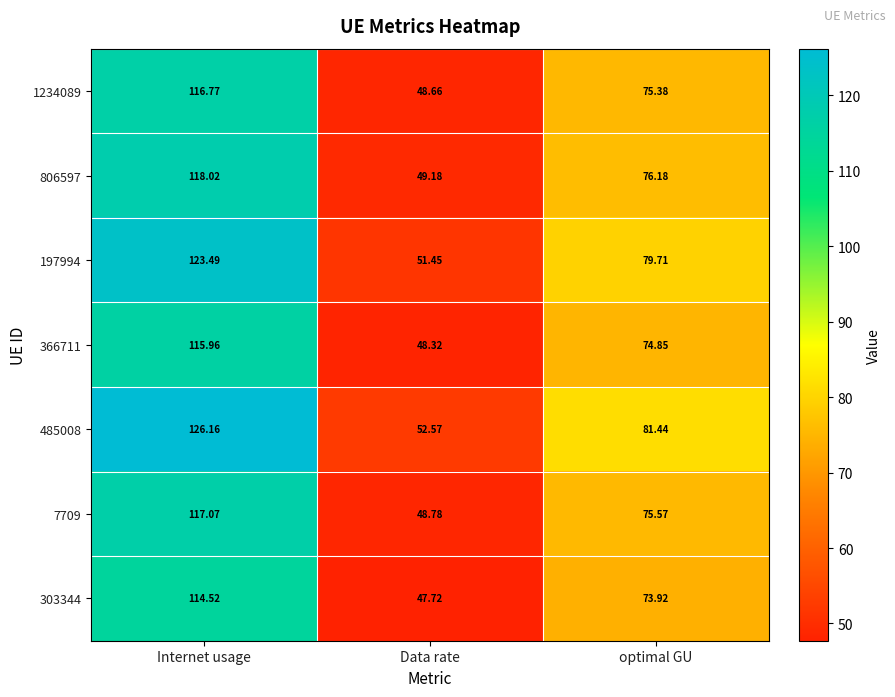

At which label does 806597 first exceed 76?

Internet usage